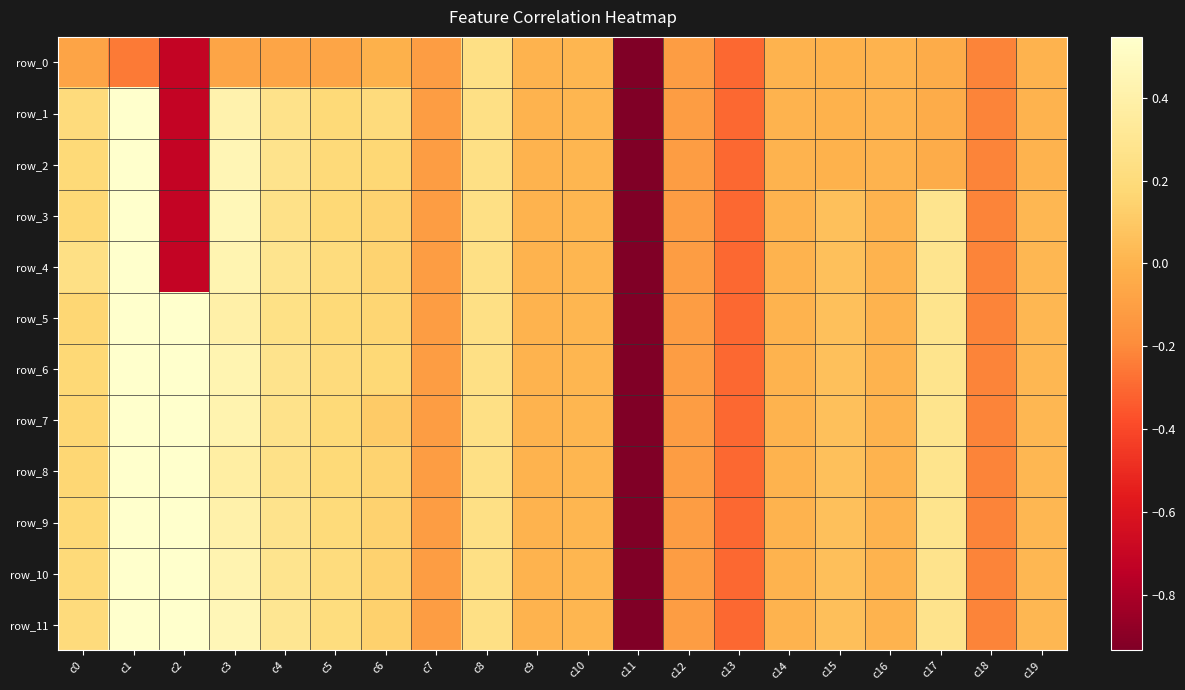

How many positive values does the row_10 series have?

12